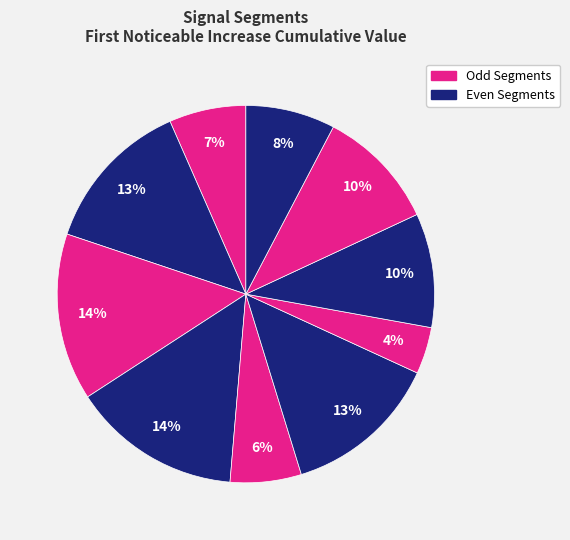

Count the number of slices in the pie.

10